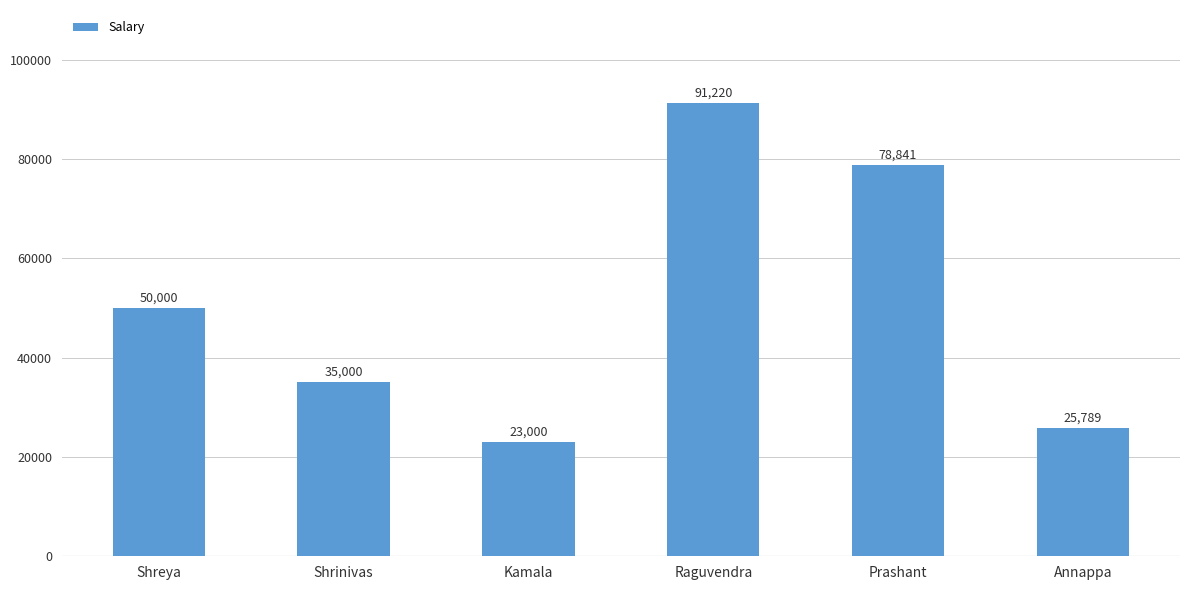

Is it true that the value at Annappa is 25789?

True